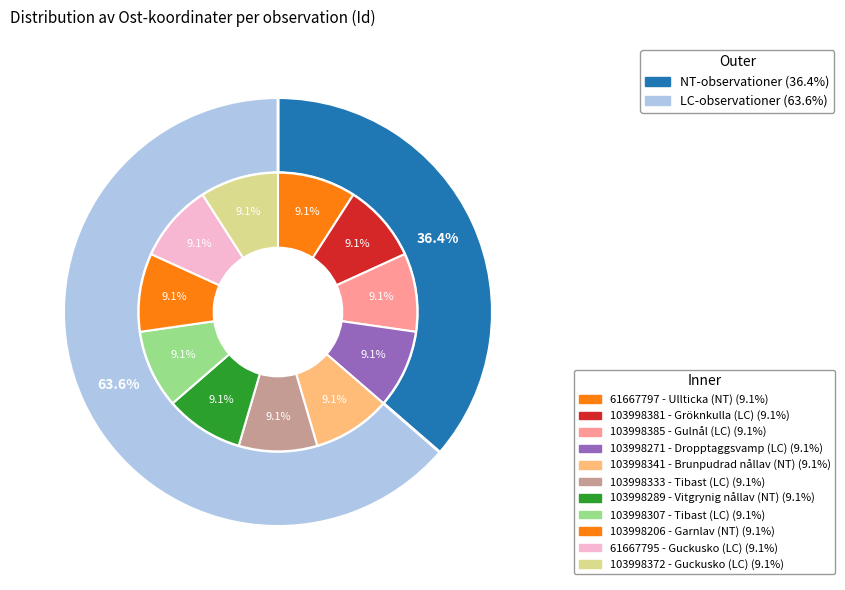

Between 103998271 and 103998385, which is larger?

103998385